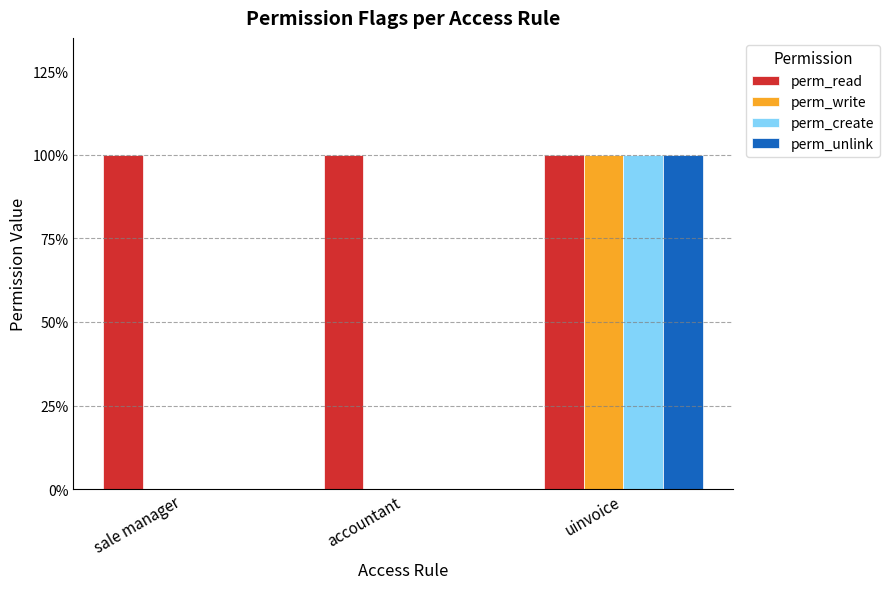

What are all the series names shown in the legend?

perm_read, perm_write, perm_create, perm_unlink